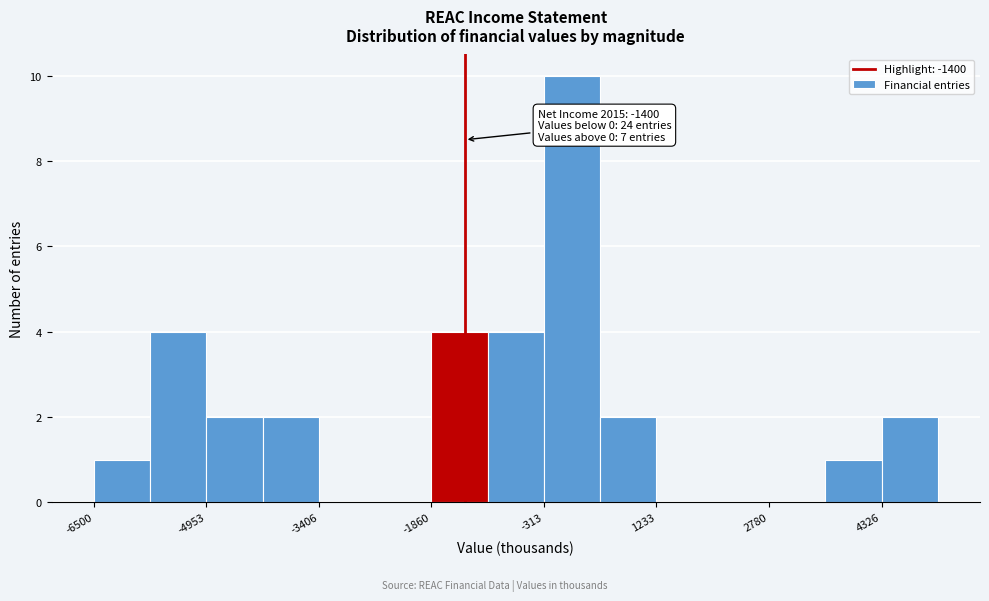

Around what value on the x-axis is the tallest bar? Give the approximate position of its centre, as read against the axis.

0